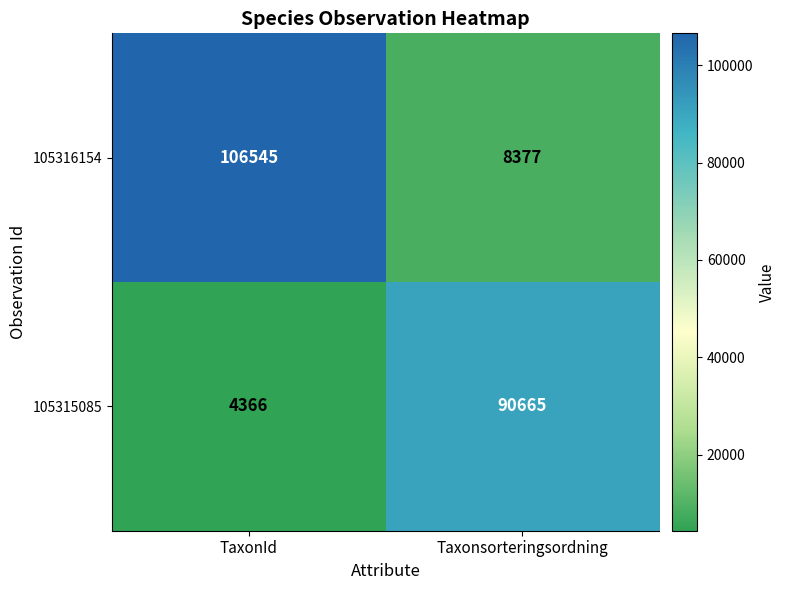

At which category is the sum across all series the highest?

TaxonId